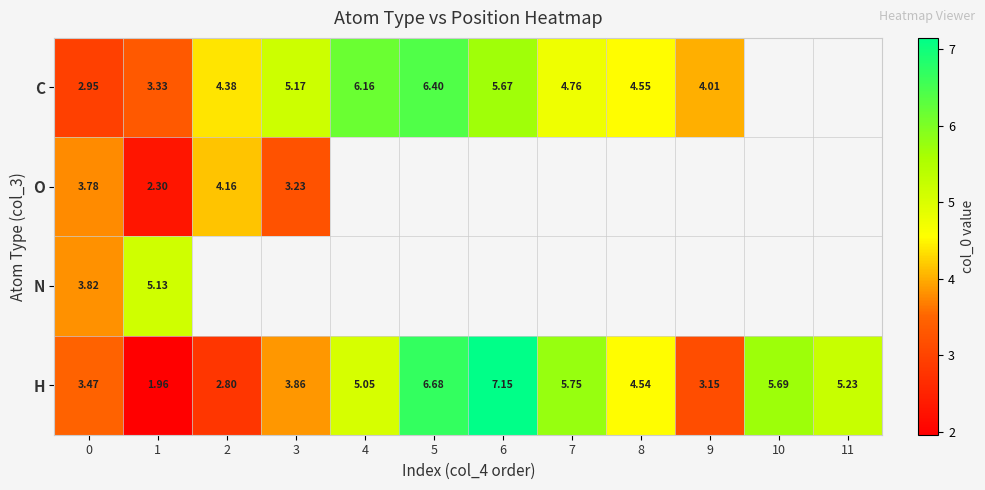

What is the difference between the second highest and minimum values in the H series?

4.7